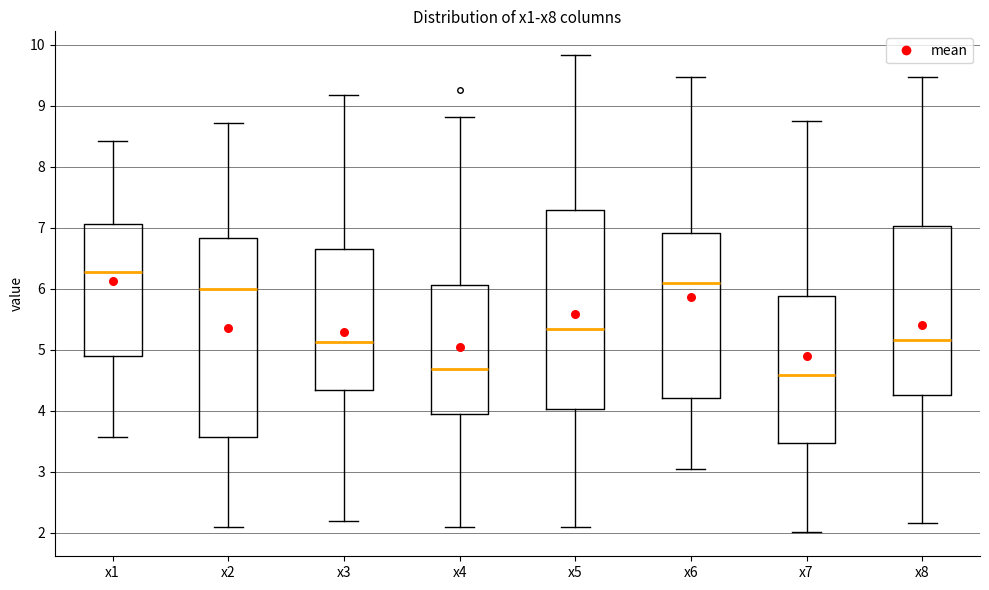

Reading left to right, read every box against the y-axis: the position of its median line, the range the box covers, and the ends of its whiskers. The values are not printed on the chart, so give them approximately, as read against the axis.

x1: median 6.3, box 4.9 to 7.1, whiskers 3.6 to 8.4
x2: median 6.0, box 3.6 to 6.8, whiskers 2.1 to 8.7
x3: median 5.1, box 4.3 to 6.7, whiskers 2.2 to 9.2
x4: median 4.7, box 3.9 to 6.1, whiskers 2.1 to 8.8
x5: median 5.3, box 4.0 to 7.3, whiskers 2.1 to 9.8
x6: median 6.1, box 4.2 to 6.9, whiskers 3.0 to 9.5
x7: median 4.6, box 3.5 to 5.9, whiskers 2.0 to 8.8
x8: median 5.2, box 4.3 to 7.0, whiskers 2.2 to 9.5